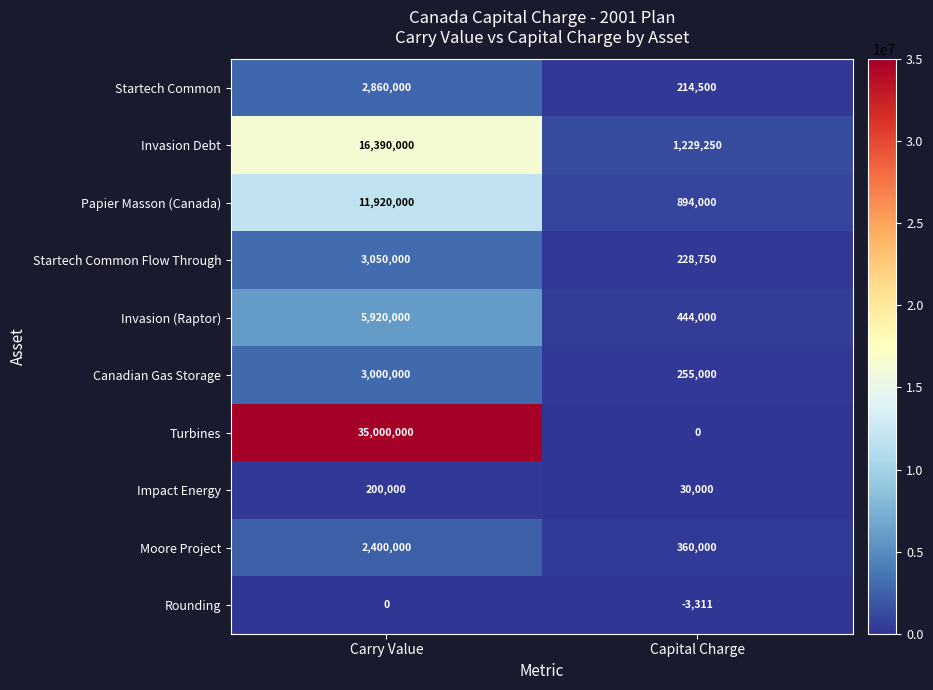

Reading right to left, what are all the values shown in this chart?

Startech Common: Capital Charge=214500	Carry Value=2860000
Invasion Debt: Capital Charge=1229250	Carry Value=16390000
Papier Masson (Canada): Capital Charge=894000	Carry Value=11920000
Startech Common Flow Through: Capital Charge=228750	Carry Value=3050000
Invasion (Raptor): Capital Charge=444000	Carry Value=5920000
Canadian Gas Storage: Capital Charge=255000	Carry Value=3000000
Turbines: Capital Charge=0	Carry Value=35000000
Impact Energy: Capital Charge=30000	Carry Value=200000
Moore Project: Capital Charge=360000	Carry Value=2400000
Rounding: Capital Charge=-3311	Carry Value=0